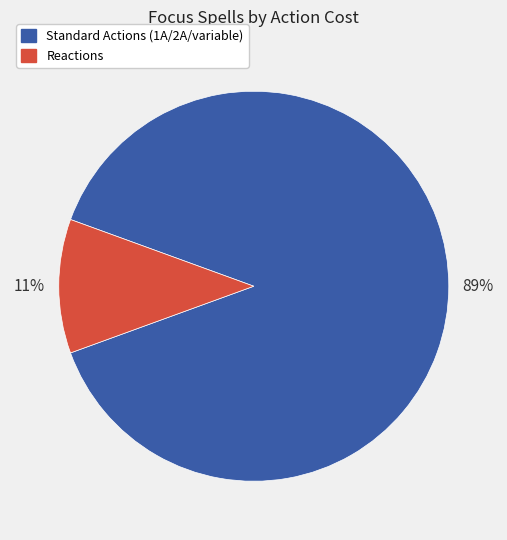

To the nearest percent, what is the average slice percentage?

50%